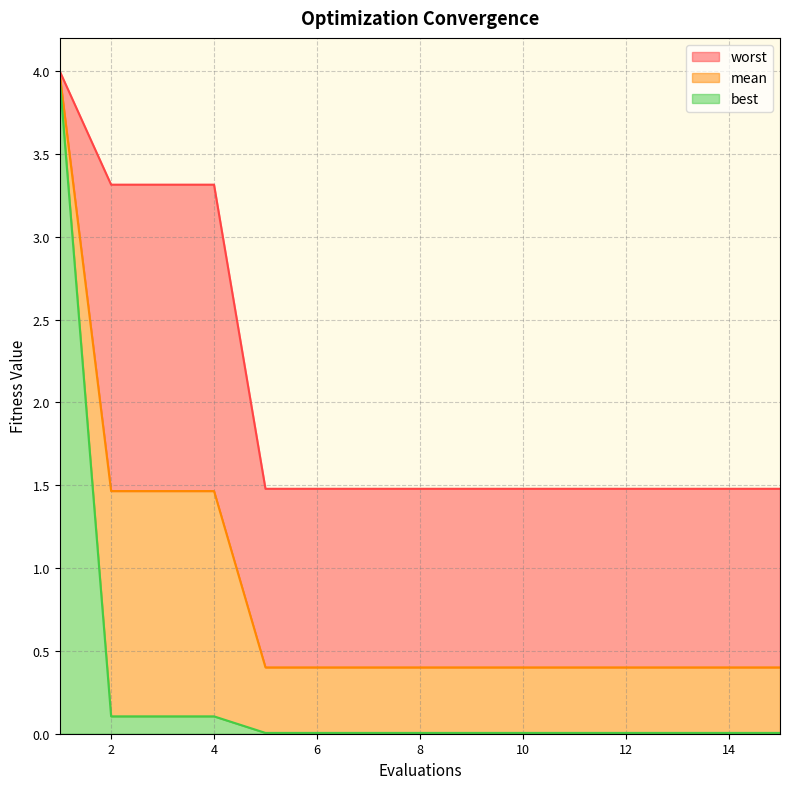

The best series shows 0.0 at 11. True or false?

False